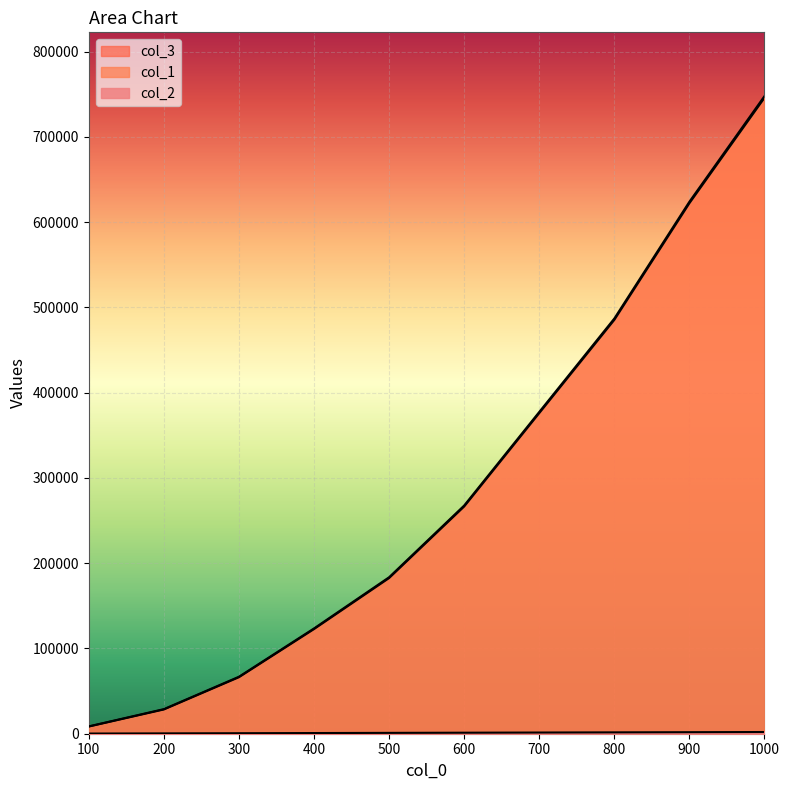

What is the average value of the col_1 series?

290413